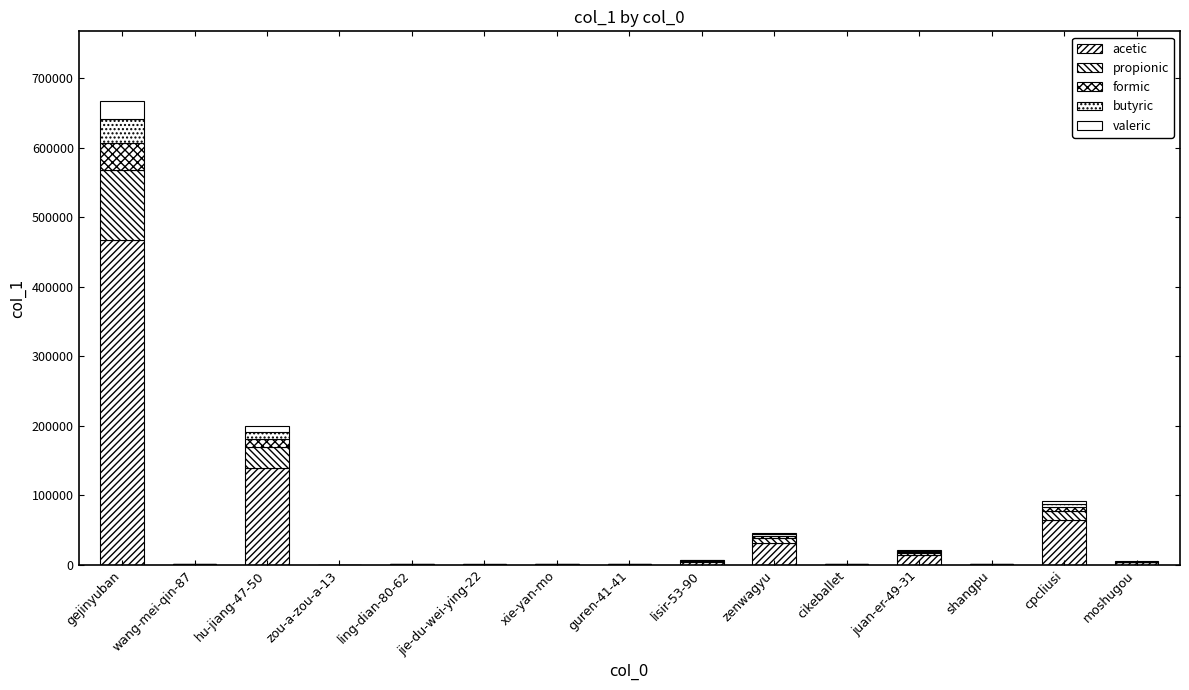

At juan-er-49-31, list the series in order from smallest to largest.

valeric, butyric, formic, propionic, acetic